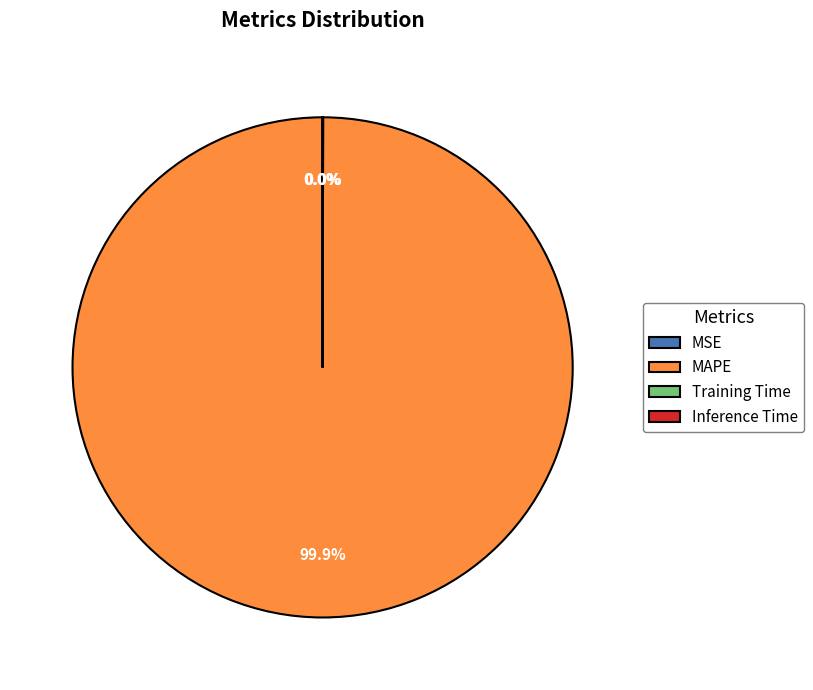

Is there any slice that represents more than half of the pie?

Yes